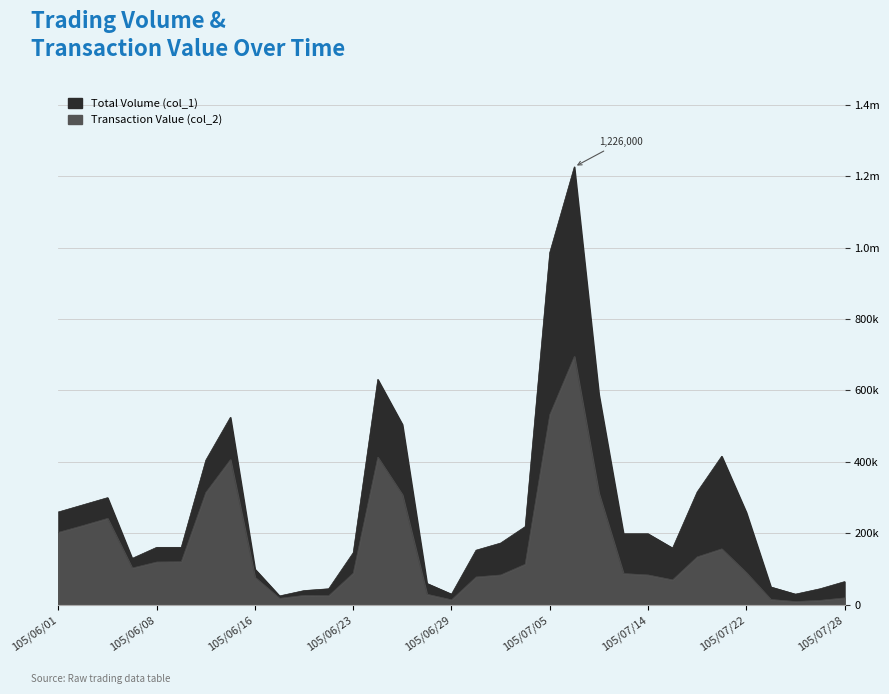

How many lines are shown in the chart?

2